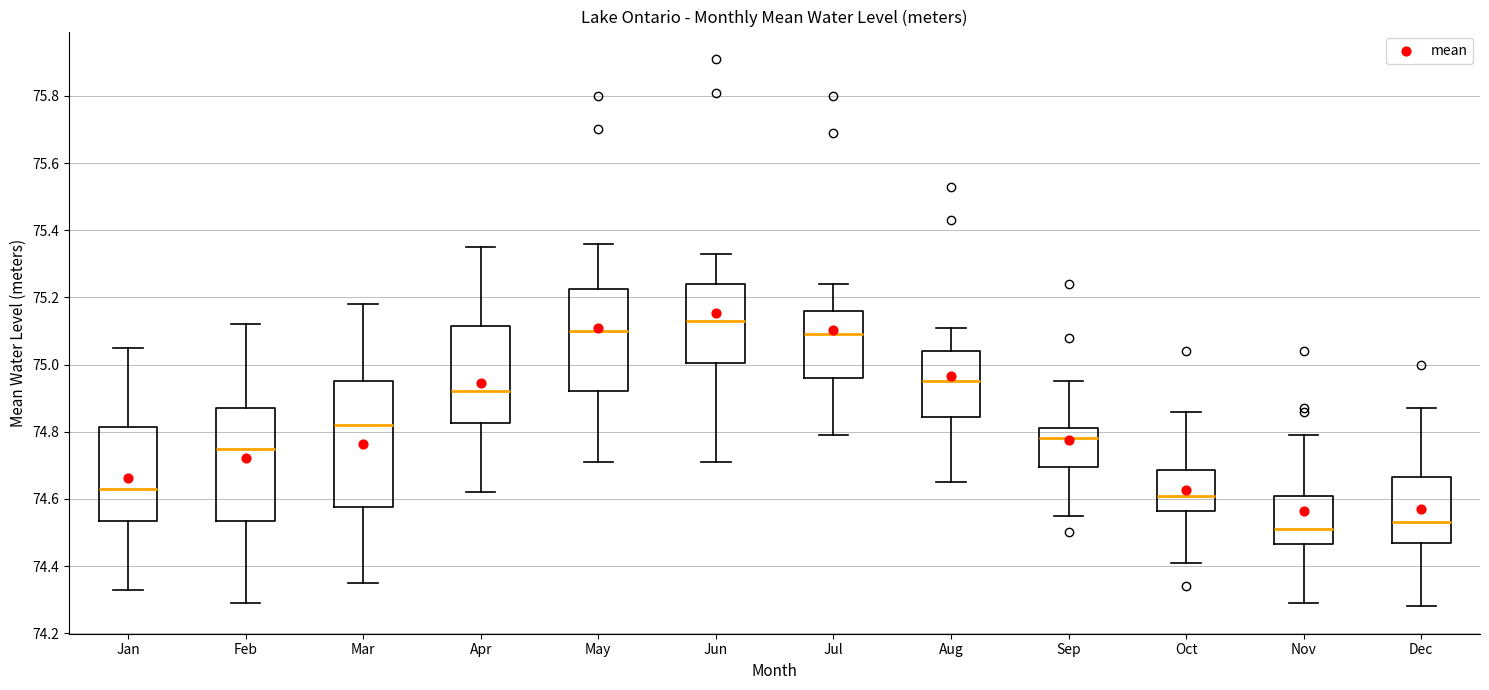

Where is the lower edge of the box for Jun on the y-axis? The values are not printed on the chart, so give them approximately, as read against the axis.

75.00